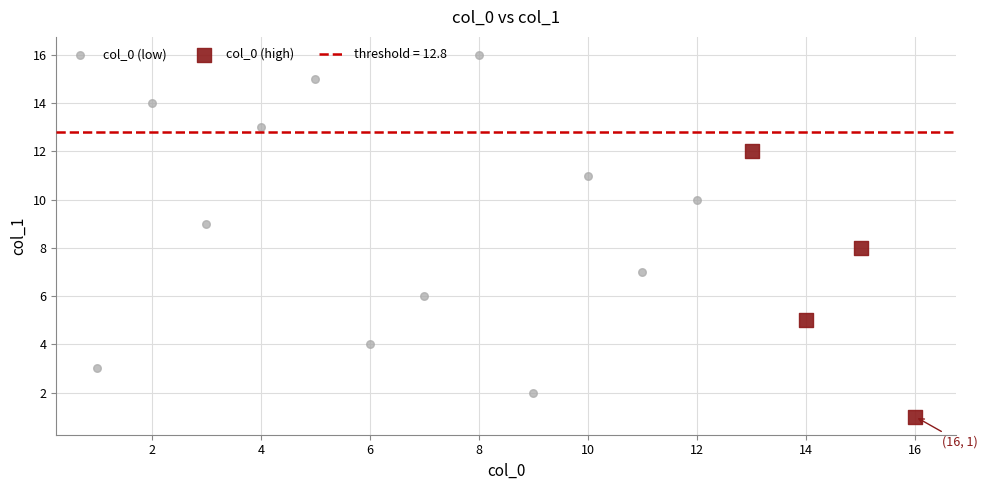

Which series contains the lowest Y value?

col_0 (high)